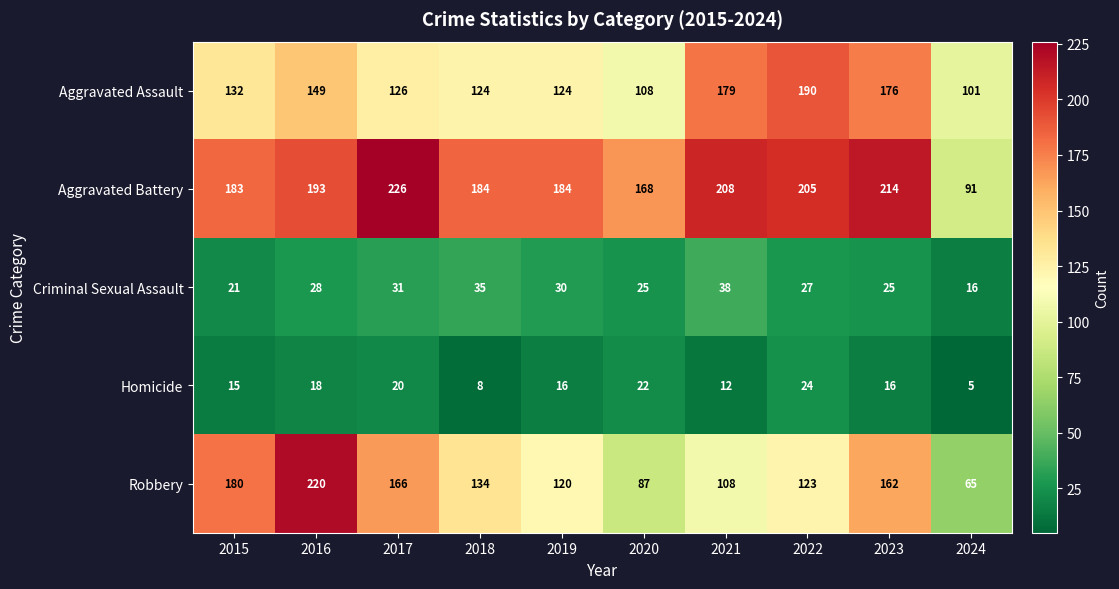

What is the spread (max minus min) of values at 2022?

181